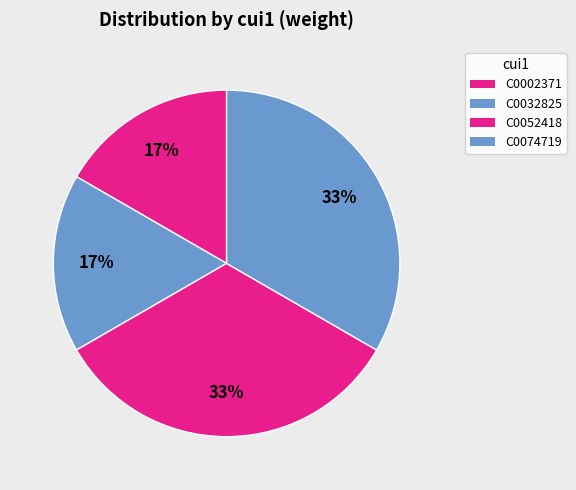

How many segments does this pie chart have?

4